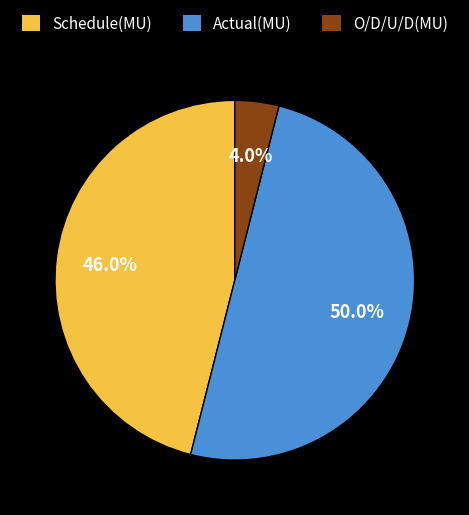

To the nearest percent, what is the difference between the Schedule(MU) and Actual(MU) slice percentages?

4%